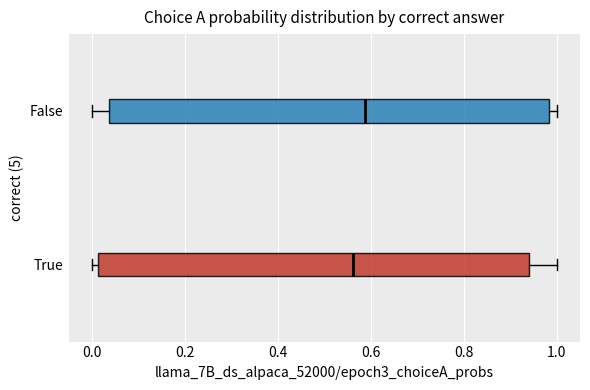

Reading bottom to top, read every box against the x-axis: the position of its median line, the range the box covers, and the ends of its whiskers. The values are not printed on the chart, so give them approximately, as read against the axis.

True: median 0.56, box 0.02 to 0.94, whiskers 0.00 to 1.00
False: median 0.58, box 0.04 to 0.98, whiskers 0.00 to 1.00